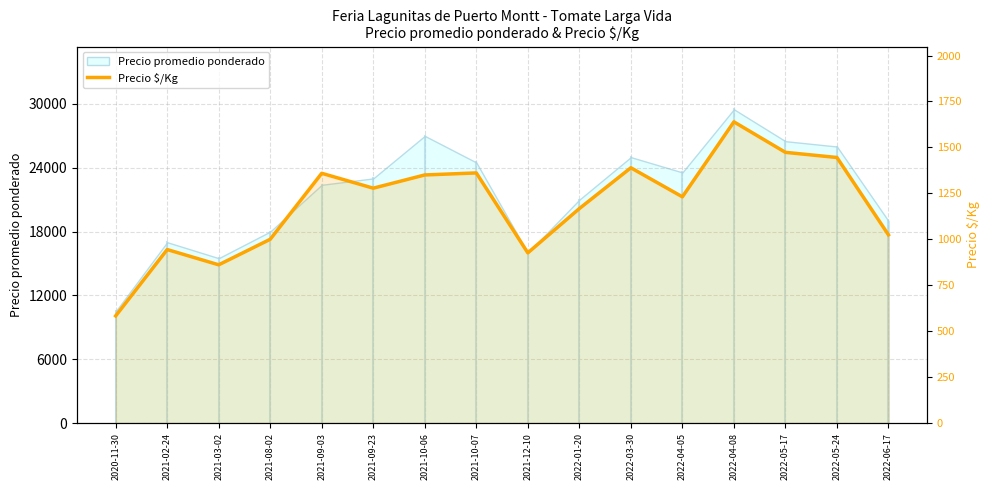

What is the label of the 2nd point from the right?

2022-05-24